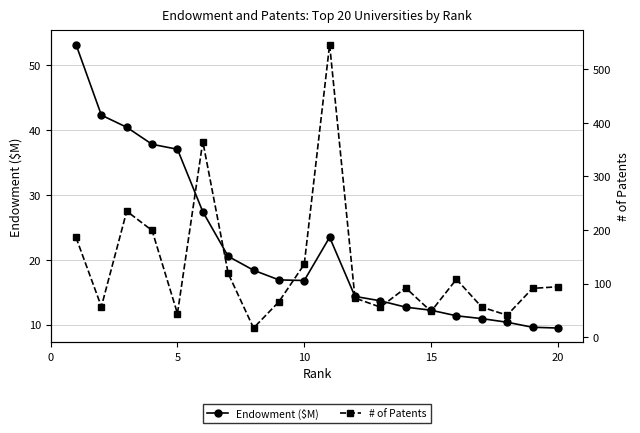

What is the difference between the maximum and minimum values in the # of Patents series?

529.0